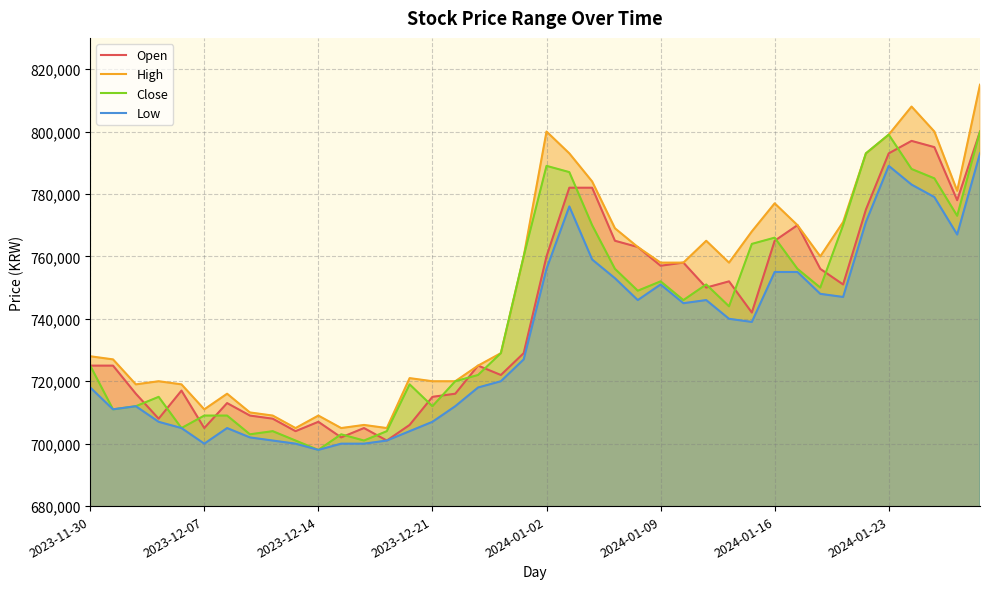

What is the sum of all Close values?

29650000